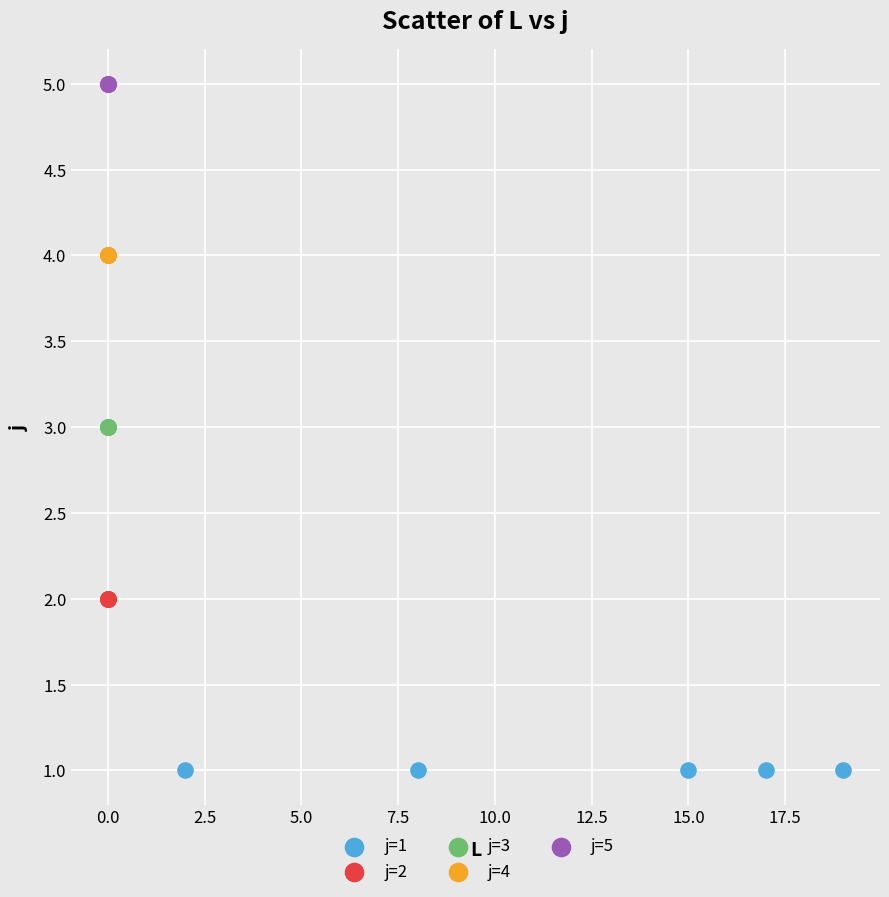

Which series reaches the minimum Y coordinate?

j=1